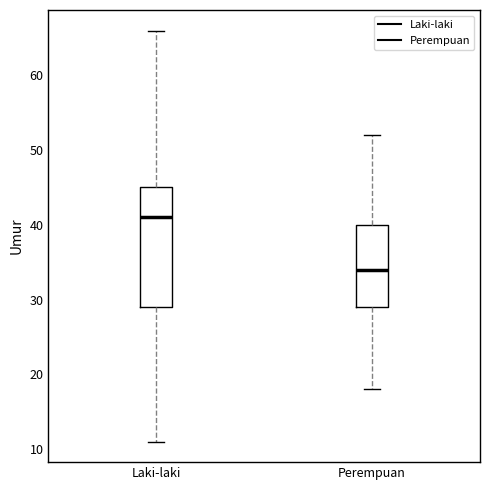

Which box is the tallest, from its lower edge to its upper edge?

Laki-laki